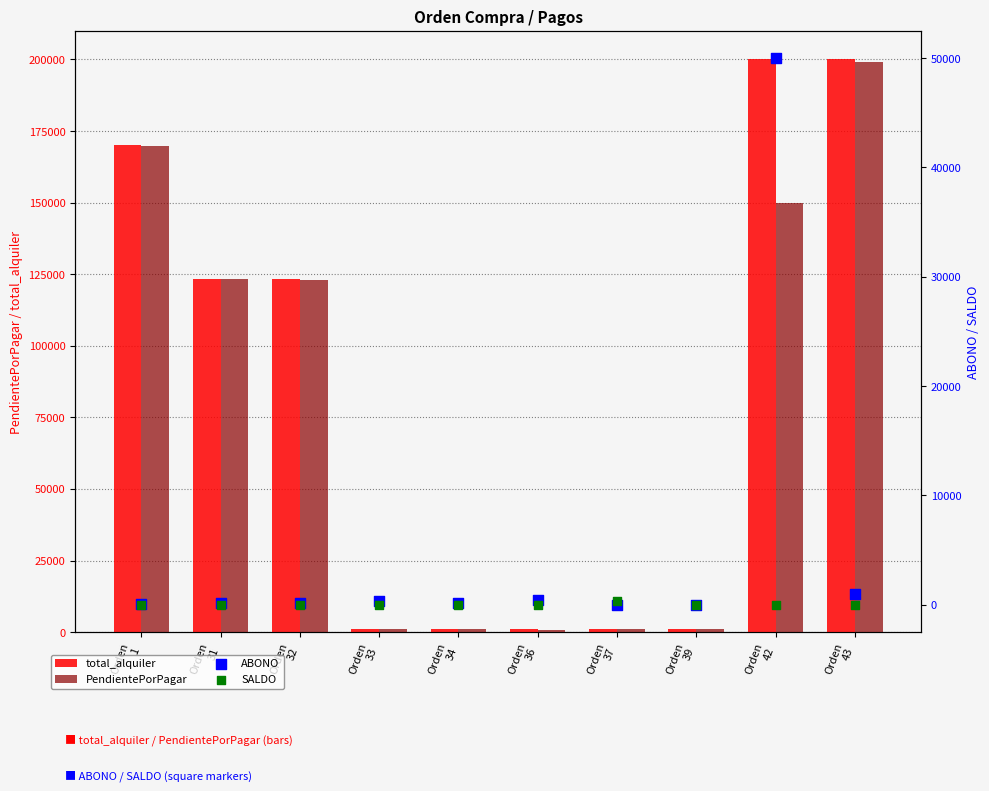

Which series reaches the maximum Y coordinate?

total_alquiler